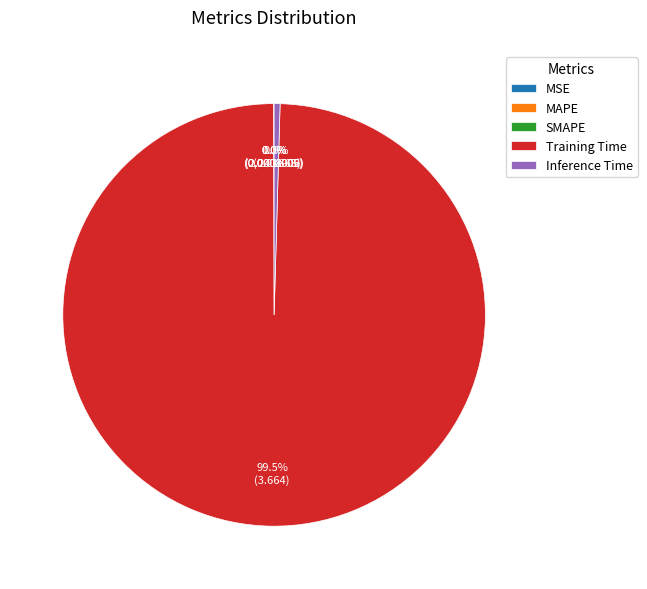

Does any single category account for the majority?

Yes